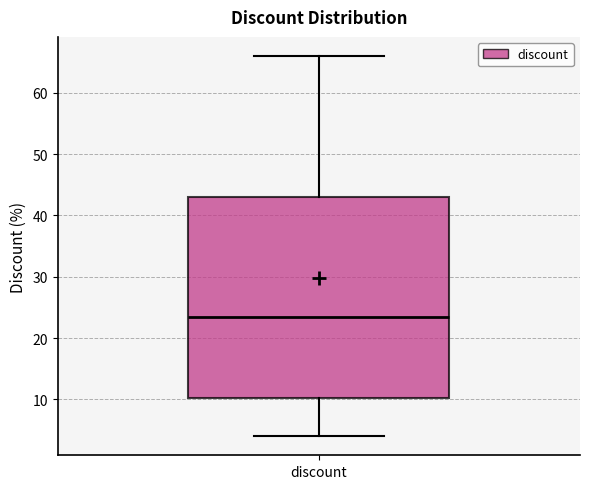

Where does the lower whisker of the box for discount end on the y-axis? The values are not printed on the chart, so give them approximately, as read against the axis.

4